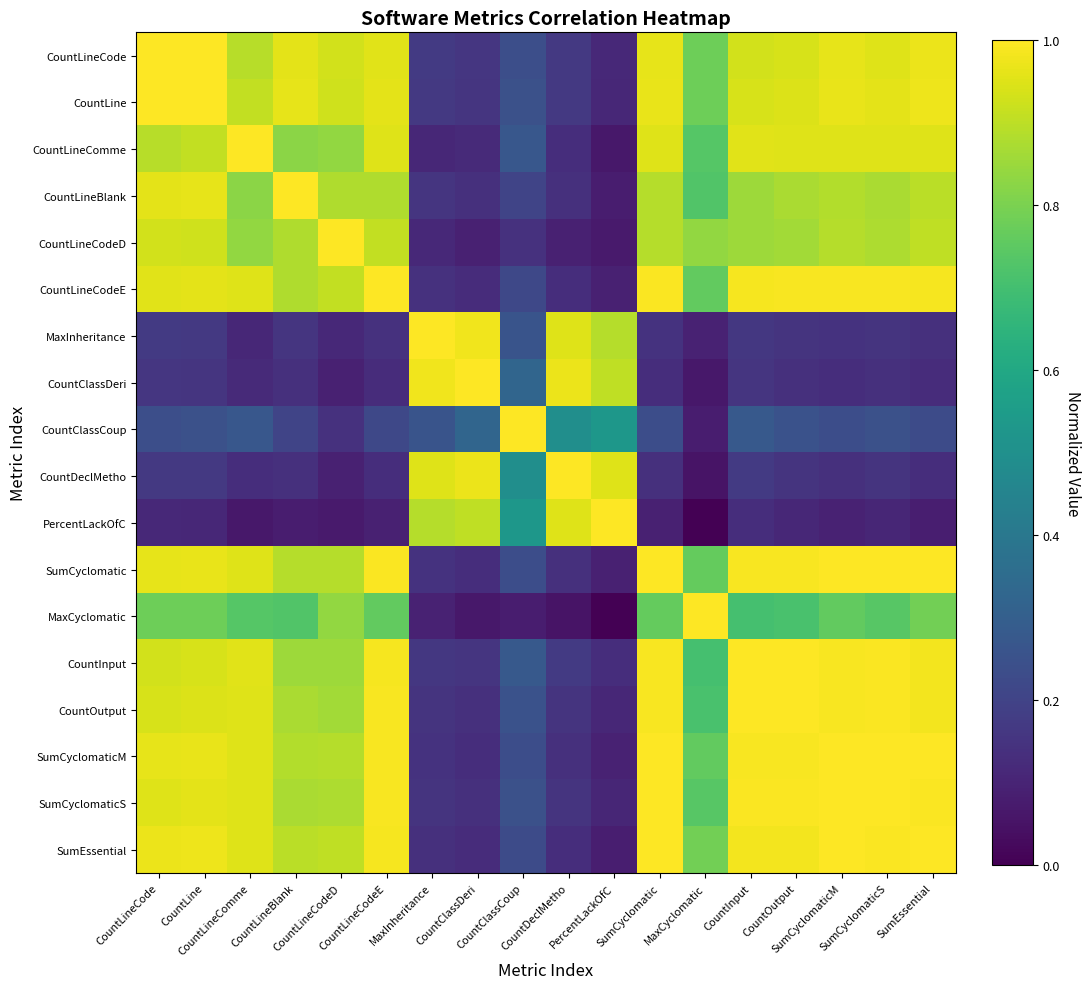

Reading right to left, what are all the values shown in this chart?

CountLineCode: SumEssential=1.0	SumCyclomaticS=1.0	SumCyclomaticM=1.0	CountOutput=0.9	CountInput=0.9	MaxCyclomatic=0.8	SumCyclomatic=1.0	PercentLackOfC=0.1	CountDeclMetho=0.2	CountClassCoup=0.2	CountClassDeri=0.2	MaxInheritance=0.2	CountLineCodeE=1.0	CountLineCodeD=0.9	CountLineBlank=1.0	CountLineComme=0.9	CountLine=1.0	CountLineCode=1.0
CountLine: SumEssential=1.0	SumCyclomaticS=1.0	SumCyclomaticM=1.0	CountOutput=0.9	CountInput=0.9	MaxCyclomatic=0.8	SumCyclomatic=1.0	PercentLackOfC=0.1	CountDeclMetho=0.2	CountClassCoup=0.2	CountClassDeri=0.2	MaxInheritance=0.2	CountLineCodeE=1.0	CountLineCodeD=0.9	CountLineBlank=1.0	CountLineComme=0.9	CountLine=1.0	CountLineCode=1.0
CountLineComme: SumEssential=1.0	SumCyclomaticS=1.0	SumCyclomaticM=1.0	CountOutput=1.0	CountInput=1.0	MaxCyclomatic=0.7	SumCyclomatic=1.0	PercentLackOfC=0.1	CountDeclMetho=0.1	CountClassCoup=0.3	CountClassDeri=0.1	MaxInheritance=0.1	CountLineCodeE=0.9	CountLineCodeD=0.8	CountLineBlank=0.8	CountLineComme=1.0	CountLine=0.9	CountLineCode=0.9
CountLineBlank: SumEssential=0.9	SumCyclomaticS=0.9	SumCyclomaticM=0.9	CountOutput=0.9	CountInput=0.9	MaxCyclomatic=0.7	SumCyclomatic=0.9	PercentLackOfC=0.1	CountDeclMetho=0.1	CountClassCoup=0.2	CountClassDeri=0.1	MaxInheritance=0.2	CountLineCodeE=0.9	CountLineCodeD=0.9	CountLineBlank=1.0	CountLineComme=0.8	CountLine=1.0	CountLineCode=1.0
CountLineCodeD: SumEssential=0.9	SumCyclomaticS=0.9	SumCyclomaticM=0.9	CountOutput=0.9	CountInput=0.9	MaxCyclomatic=0.8	SumCyclomatic=0.9	PercentLackOfC=0.1	CountDeclMetho=0.1	CountClassCoup=0.1	CountClassDeri=0.1	MaxInheritance=0.1	CountLineCodeE=0.9	CountLineCodeD=1.0	CountLineBlank=0.9	CountLineComme=0.8	CountLine=0.9	CountLineCode=0.9
CountLineCodeE: SumEssential=1.0	SumCyclomaticS=1.0	SumCyclomaticM=1.0	CountOutput=1.0	CountInput=1.0	MaxCyclomatic=0.8	SumCyclomatic=1.0	PercentLackOfC=0.1	CountDeclMetho=0.1	CountClassCoup=0.2	CountClassDeri=0.1	MaxInheritance=0.1	CountLineCodeE=1.0	CountLineCodeD=0.9	CountLineBlank=0.9	CountLineComme=0.9	CountLine=1.0	CountLineCode=1.0
MaxInheritance: SumEssential=0.1	SumCyclomaticS=0.2	SumCyclomaticM=0.1	CountOutput=0.2	CountInput=0.2	MaxCyclomatic=0.1	SumCyclomatic=0.1	PercentLackOfC=0.9	CountDeclMetho=1.0	CountClassCoup=0.3	CountClassDeri=1.0	MaxInheritance=1.0	CountLineCodeE=0.1	CountLineCodeD=0.1	CountLineBlank=0.2	CountLineComme=0.1	CountLine=0.2	CountLineCode=0.2
CountClassDeri: SumEssential=0.1	SumCyclomaticS=0.1	SumCyclomaticM=0.1	CountOutput=0.1	CountInput=0.2	MaxCyclomatic=0.1	SumCyclomatic=0.1	PercentLackOfC=0.9	CountDeclMetho=1.0	CountClassCoup=0.3	CountClassDeri=1.0	MaxInheritance=1.0	CountLineCodeE=0.1	CountLineCodeD=0.1	CountLineBlank=0.1	CountLineComme=0.1	CountLine=0.2	CountLineCode=0.2
CountClassCoup: SumEssential=0.2	SumCyclomaticS=0.2	SumCyclomaticM=0.2	CountOutput=0.3	CountInput=0.3	MaxCyclomatic=0.1	SumCyclomatic=0.2	PercentLackOfC=0.5	CountDeclMetho=0.5	CountClassCoup=1.0	CountClassDeri=0.3	MaxInheritance=0.3	CountLineCodeE=0.2	CountLineCodeD=0.1	CountLineBlank=0.2	CountLineComme=0.3	CountLine=0.2	CountLineCode=0.2
CountDeclMetho: SumEssential=0.1	SumCyclomaticS=0.1	SumCyclomaticM=0.1	CountOutput=0.1	CountInput=0.2	MaxCyclomatic=0.1	SumCyclomatic=0.1	PercentLackOfC=1.0	CountDeclMetho=1.0	CountClassCoup=0.5	CountClassDeri=1.0	MaxInheritance=1.0	CountLineCodeE=0.1	CountLineCodeD=0.1	CountLineBlank=0.1	CountLineComme=0.1	CountLine=0.2	CountLineCode=0.2
PercentLackOfC: SumEssential=0.1	SumCyclomaticS=0.1	SumCyclomaticM=0.1	CountOutput=0.1	CountInput=0.1	MaxCyclomatic=0.0	SumCyclomatic=0.1	PercentLackOfC=1.0	CountDeclMetho=1.0	CountClassCoup=0.5	CountClassDeri=0.9	MaxInheritance=0.9	CountLineCodeE=0.1	CountLineCodeD=0.1	CountLineBlank=0.1	CountLineComme=0.1	CountLine=0.1	CountLineCode=0.1
SumCyclomatic: SumEssential=1.0	SumCyclomaticS=1.0	SumCyclomaticM=1.0	CountOutput=1.0	CountInput=1.0	MaxCyclomatic=0.8	SumCyclomatic=1.0	PercentLackOfC=0.1	CountDeclMetho=0.1	CountClassCoup=0.2	CountClassDeri=0.1	MaxInheritance=0.1	CountLineCodeE=1.0	CountLineCodeD=0.9	CountLineBlank=0.9	CountLineComme=1.0	CountLine=1.0	CountLineCode=1.0
MaxCyclomatic: SumEssential=0.8	SumCyclomaticS=0.7	SumCyclomaticM=0.8	CountOutput=0.7	CountInput=0.7	MaxCyclomatic=1.0	SumCyclomatic=0.8	PercentLackOfC=0.0	CountDeclMetho=0.1	CountClassCoup=0.1	CountClassDeri=0.1	MaxInheritance=0.1	CountLineCodeE=0.8	CountLineCodeD=0.8	CountLineBlank=0.7	CountLineComme=0.7	CountLine=0.8	CountLineCode=0.8
CountInput: SumEssential=1.0	SumCyclomaticS=1.0	SumCyclomaticM=1.0	CountOutput=1.0	CountInput=1.0	MaxCyclomatic=0.7	SumCyclomatic=1.0	PercentLackOfC=0.1	CountDeclMetho=0.2	CountClassCoup=0.3	CountClassDeri=0.2	MaxInheritance=0.2	CountLineCodeE=1.0	CountLineCodeD=0.9	CountLineBlank=0.9	CountLineComme=1.0	CountLine=0.9	CountLineCode=0.9
CountOutput: SumEssential=1.0	SumCyclomaticS=1.0	SumCyclomaticM=1.0	CountOutput=1.0	CountInput=1.0	MaxCyclomatic=0.7	SumCyclomatic=1.0	PercentLackOfC=0.1	CountDeclMetho=0.1	CountClassCoup=0.3	CountClassDeri=0.1	MaxInheritance=0.2	CountLineCodeE=1.0	CountLineCodeD=0.9	CountLineBlank=0.9	CountLineComme=1.0	CountLine=0.9	CountLineCode=0.9
SumCyclomaticM: SumEssential=1.0	SumCyclomaticS=1.0	SumCyclomaticM=1.0	CountOutput=1.0	CountInput=1.0	MaxCyclomatic=0.8	SumCyclomatic=1.0	PercentLackOfC=0.1	CountDeclMetho=0.1	CountClassCoup=0.2	CountClassDeri=0.1	MaxInheritance=0.1	CountLineCodeE=1.0	CountLineCodeD=0.9	CountLineBlank=0.9	CountLineComme=1.0	CountLine=1.0	CountLineCode=1.0
SumCyclomaticS: SumEssential=1.0	SumCyclomaticS=1.0	SumCyclomaticM=1.0	CountOutput=1.0	CountInput=1.0	MaxCyclomatic=0.7	SumCyclomatic=1.0	PercentLackOfC=0.1	CountDeclMetho=0.1	CountClassCoup=0.2	CountClassDeri=0.1	MaxInheritance=0.2	CountLineCodeE=1.0	CountLineCodeD=0.9	CountLineBlank=0.9	CountLineComme=1.0	CountLine=1.0	CountLineCode=1.0
SumEssential: SumEssential=1.0	SumCyclomaticS=1.0	SumCyclomaticM=1.0	CountOutput=1.0	CountInput=1.0	MaxCyclomatic=0.8	SumCyclomatic=1.0	PercentLackOfC=0.1	CountDeclMetho=0.1	CountClassCoup=0.2	CountClassDeri=0.1	MaxInheritance=0.1	CountLineCodeE=1.0	CountLineCodeD=0.9	CountLineBlank=0.9	CountLineComme=1.0	CountLine=1.0	CountLineCode=1.0